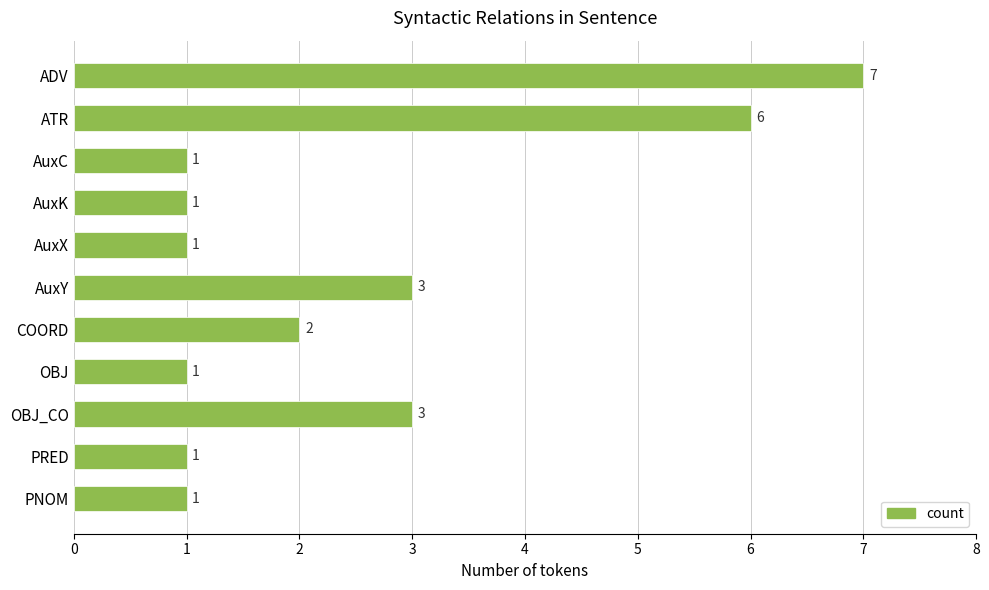

Which has a higher value, PRED or ADV?

ADV